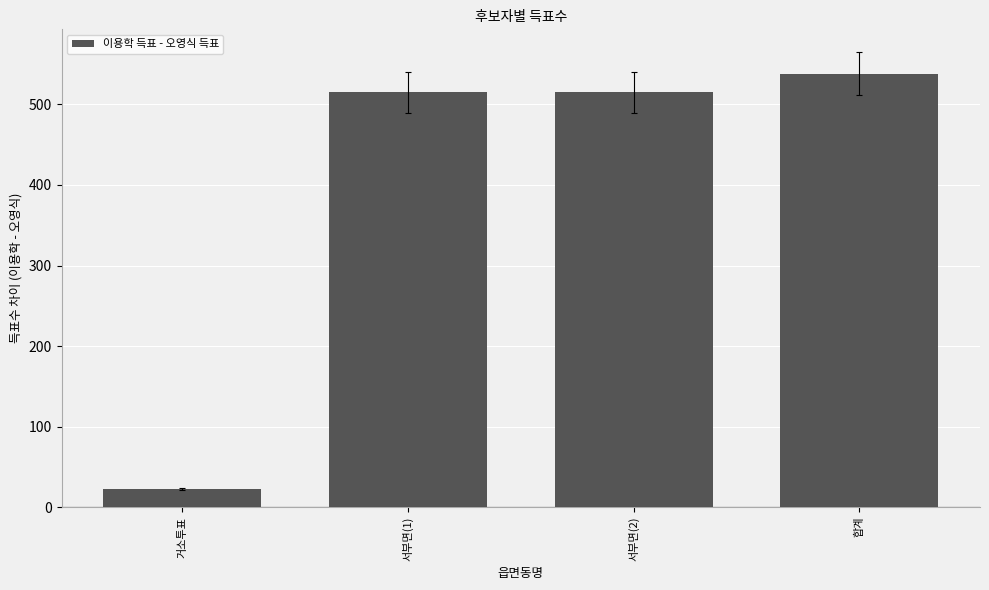

Which has a higher value, 서부면(1) or 거소투표?

서부면(1)